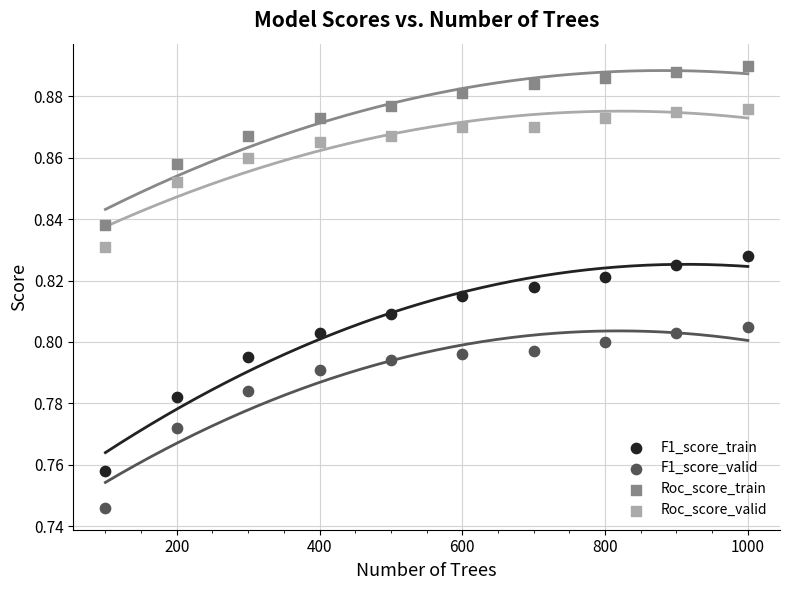

What are all the series names shown in the legend?

F1_score_train, F1_score_valid, Roc_score_train, Roc_score_valid